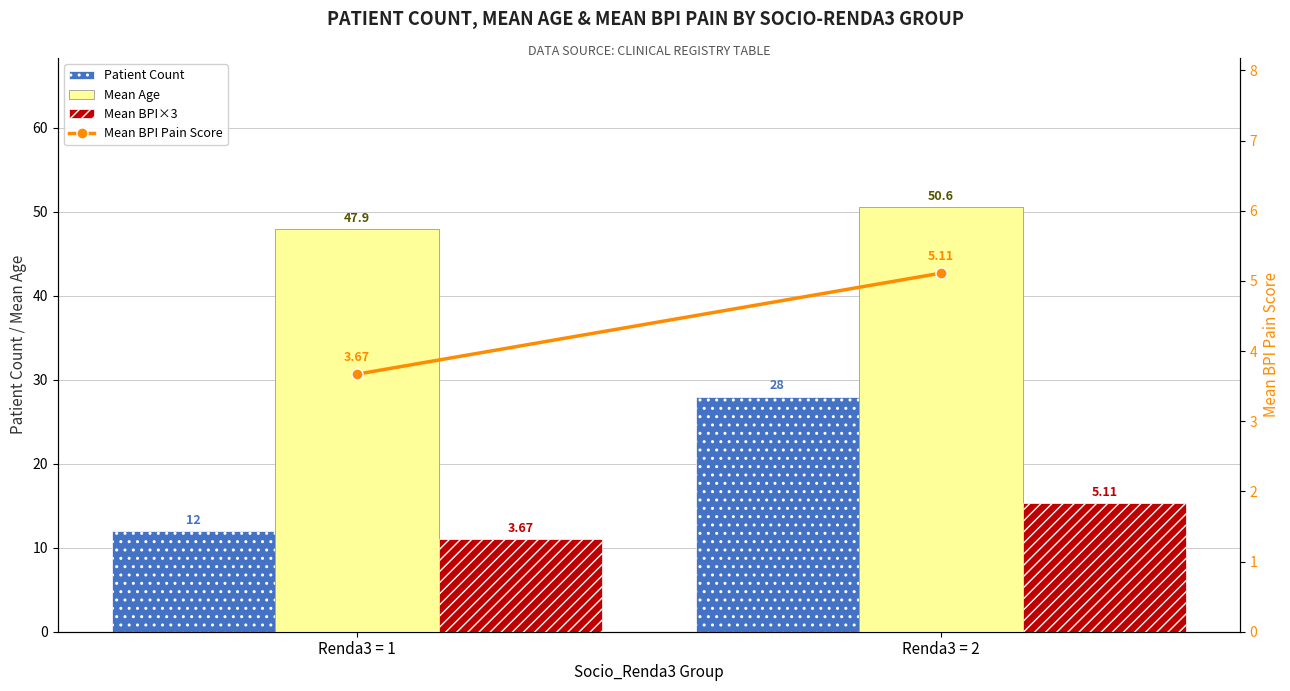

What is the spread (max minus min) of values at Renda3 = 2?

45.5